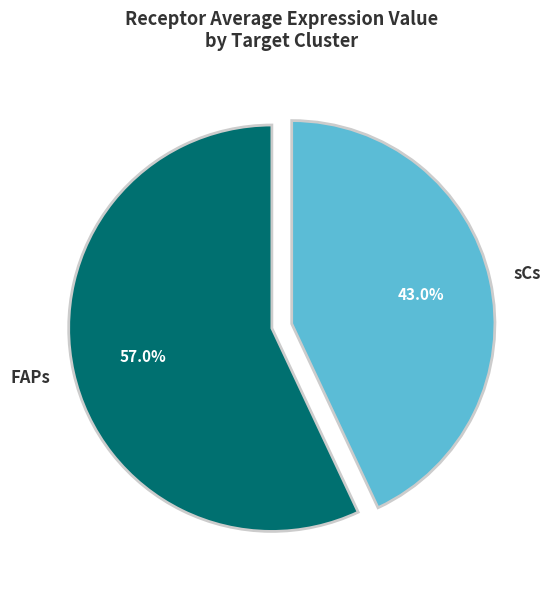

To the nearest percent, what is the average slice percentage?

50%